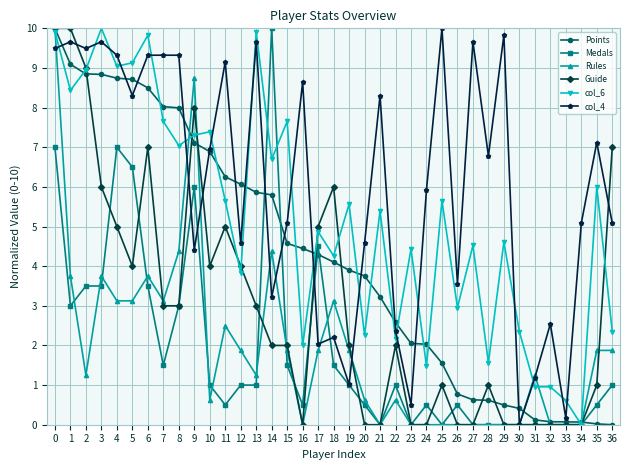

What is the sum of the Guide values at 10 and 6?

11.0